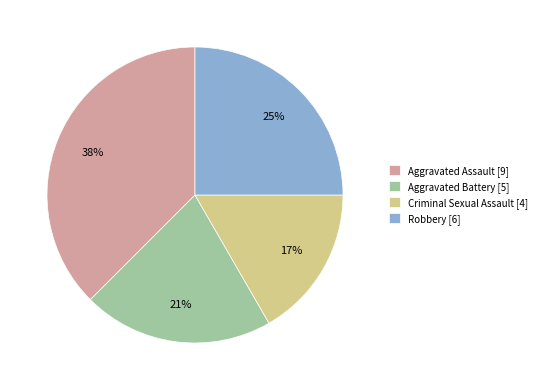

Count the number of slices in the pie.

4